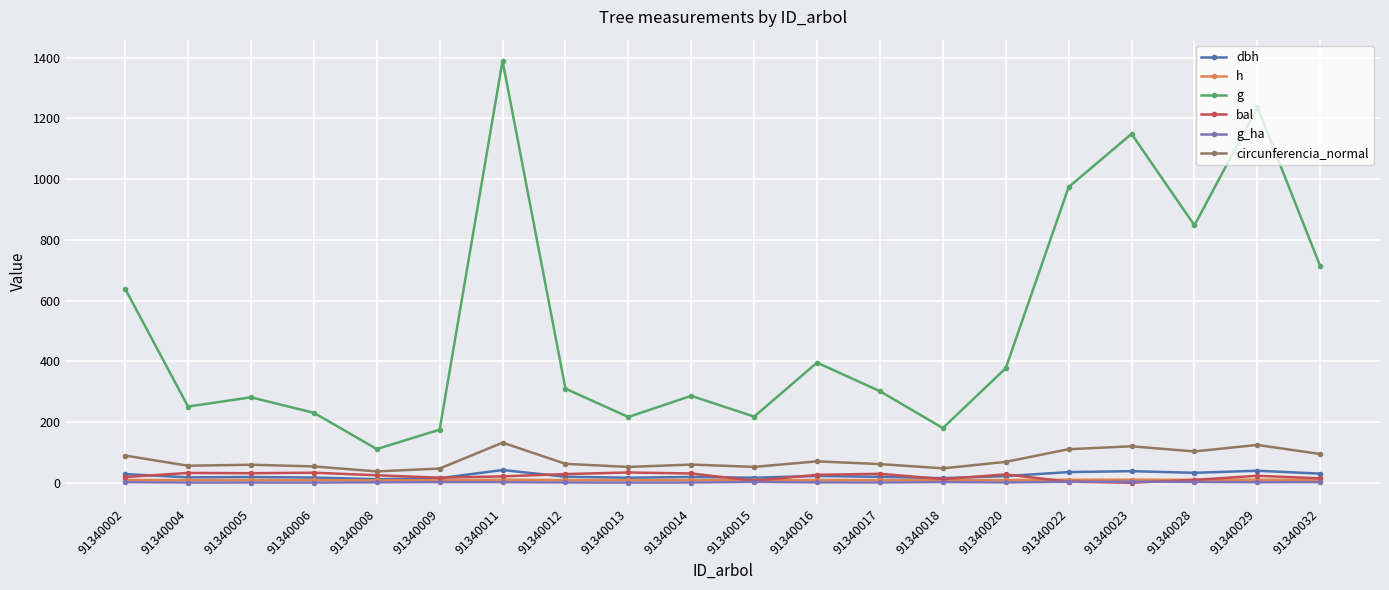

Which series has the widest spread of values?

g